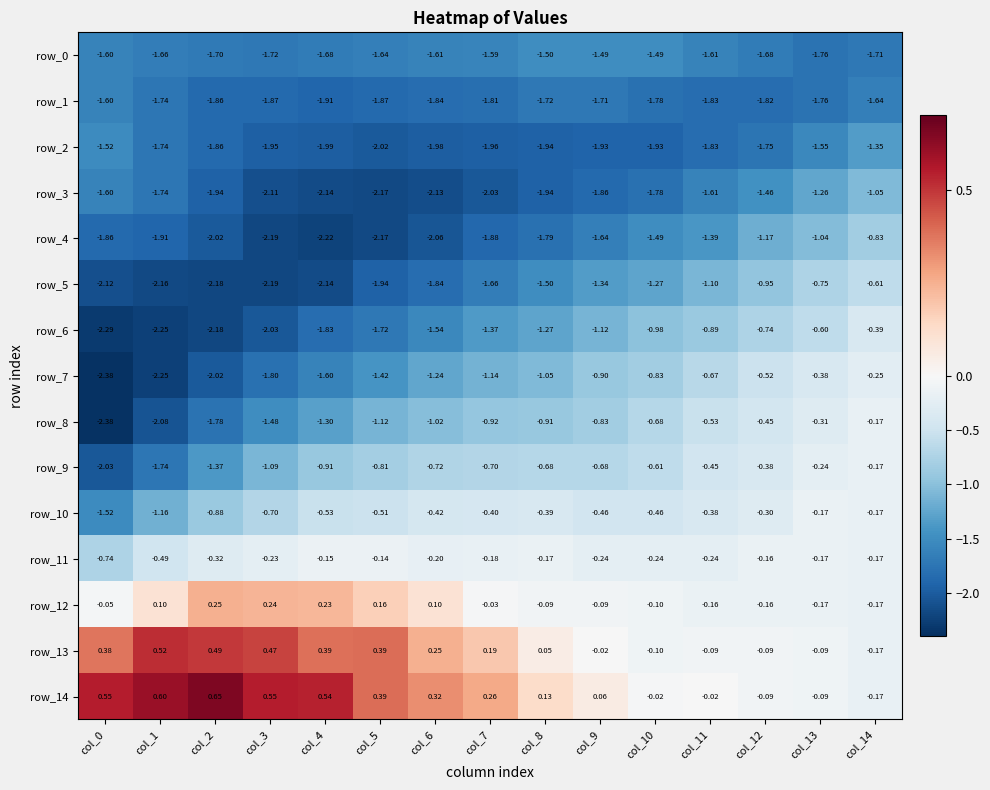

Which series has the largest range (max minus min)?

row_8